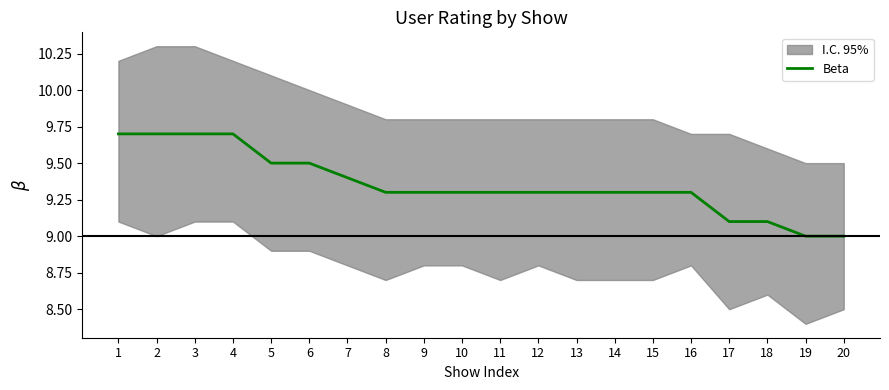

What is the average value?

9.4